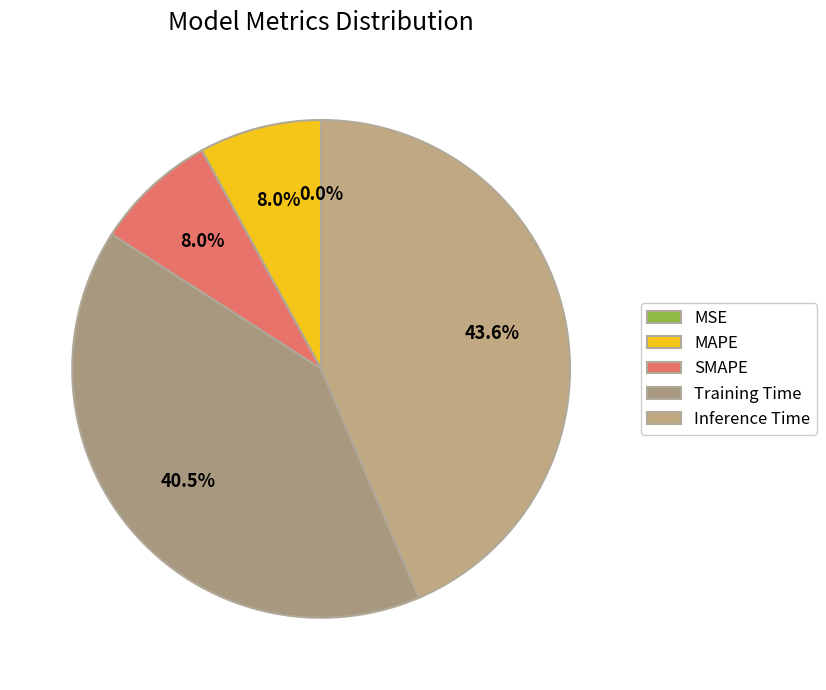

Does Inference Time account for over 50% of the chart?

No